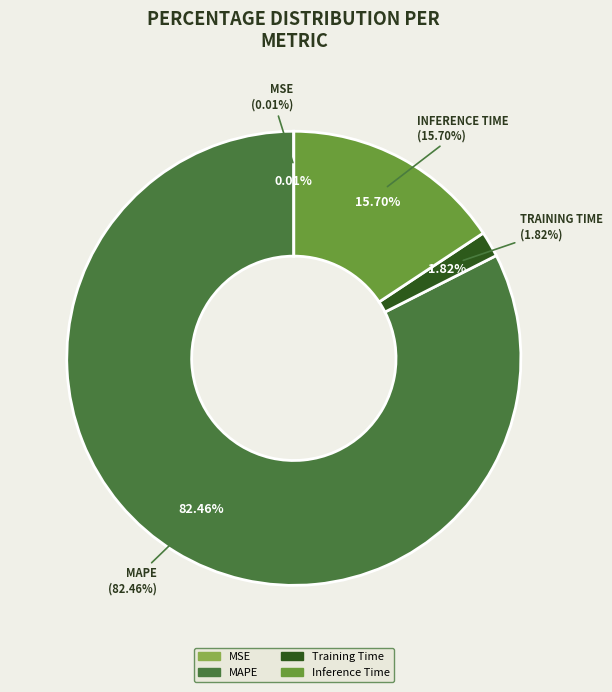

To the nearest percent, what portion does MAPE represent?

82%